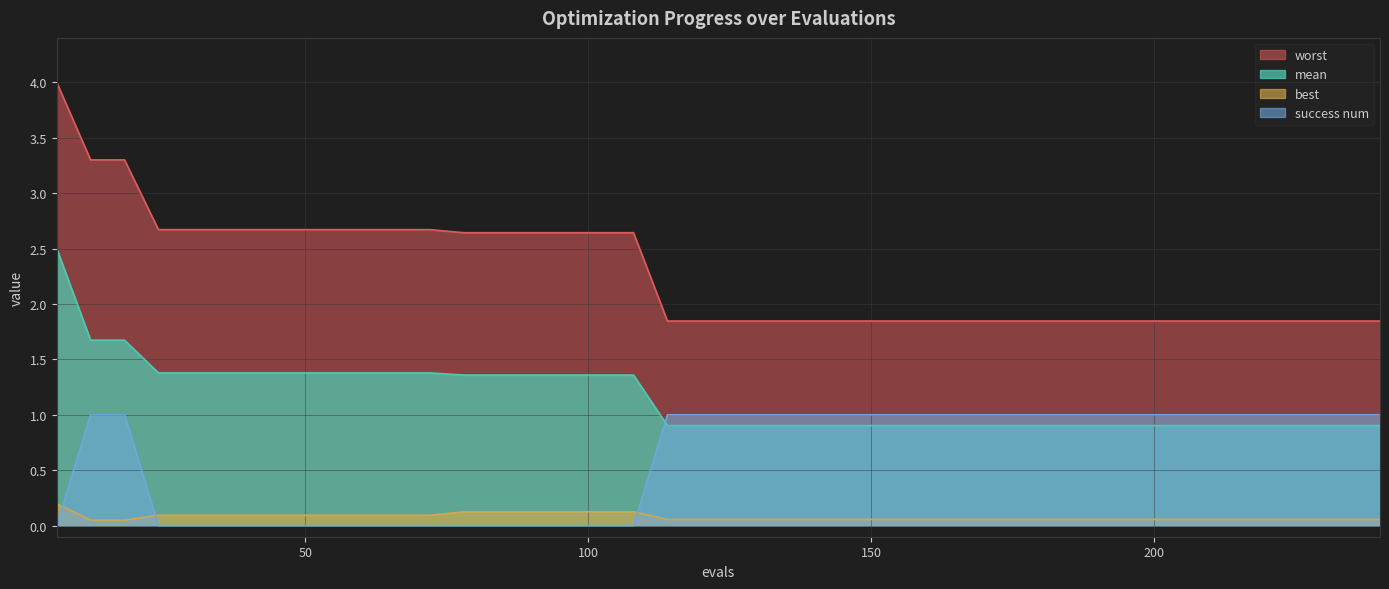

At which label is worst closest to 2?

114